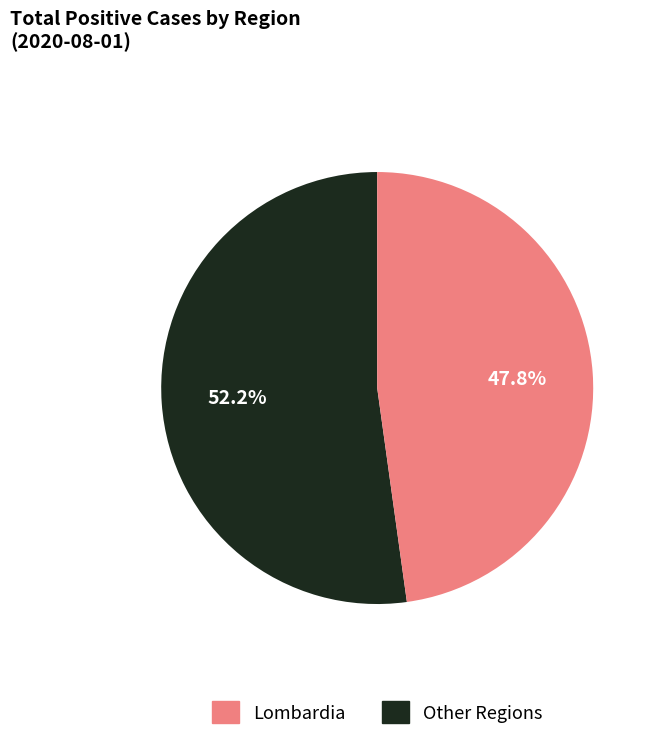

Does any single category account for the majority?

Yes